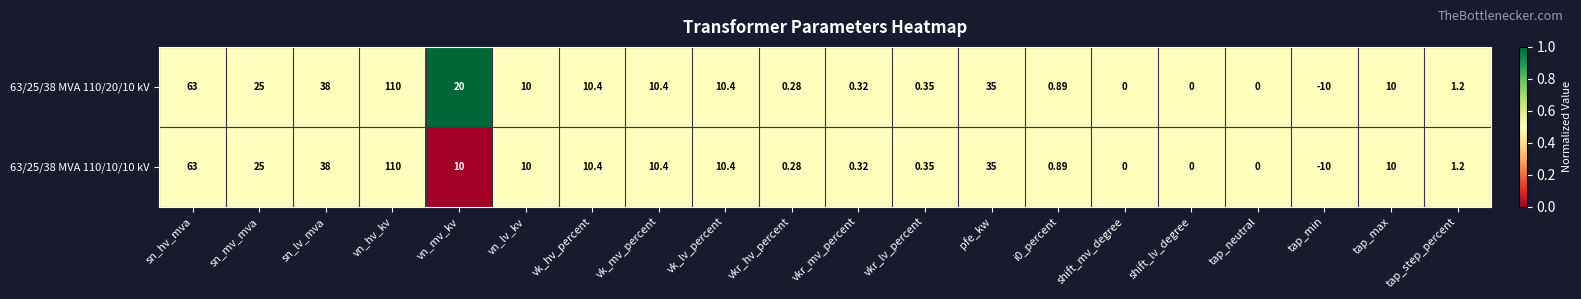

Where is 63/25/38 MVA 110/10/10 kV nearest to the value 50?

sn_lv_mva